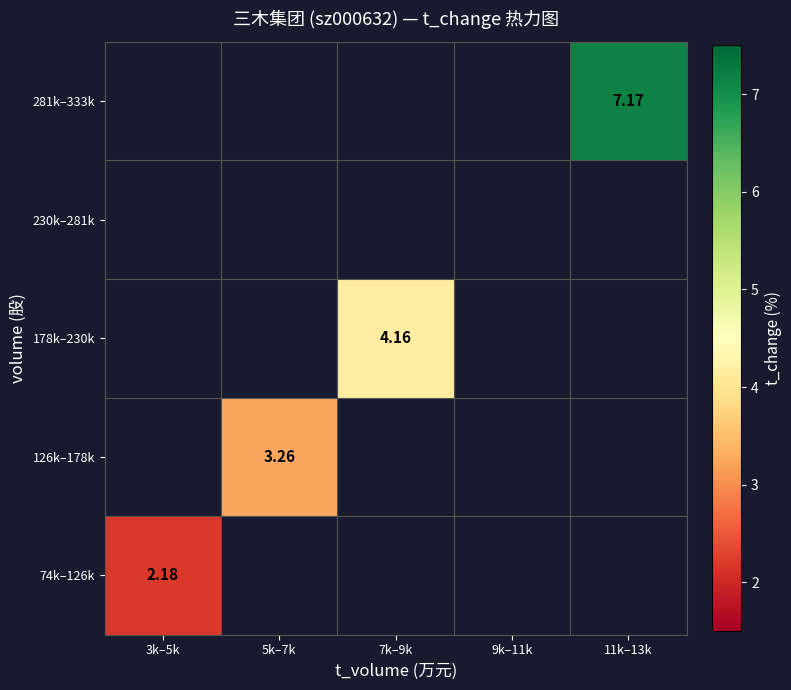

Where does the 178k–230k series first go above 4?

7k–9k